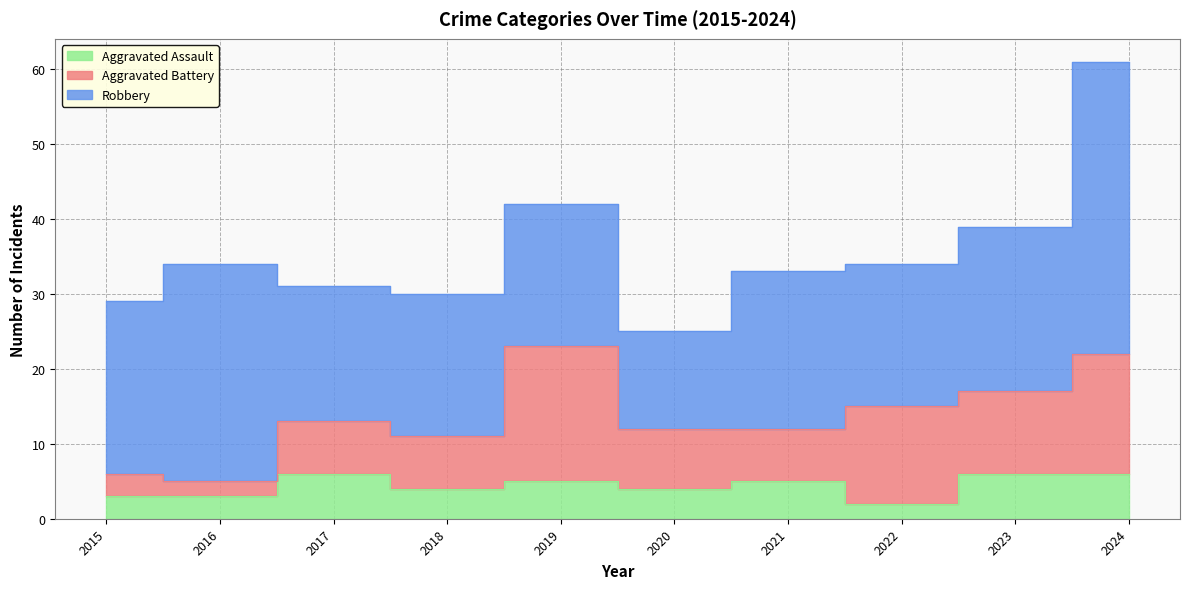

Reading left to right, extract all data points from this chart.

Aggravated Assault: 2015=3	2016=3	2017=6	2018=4	2019=5	2020=4	2021=5	2022=2	2023=6	2024=6
Aggravated Battery: 2015=3	2016=2	2017=7	2018=7	2019=18	2020=8	2021=7	2022=13	2023=11	2024=16
Robbery: 2015=23	2016=29	2017=18	2018=19	2019=19	2020=13	2021=21	2022=19	2023=22	2024=39